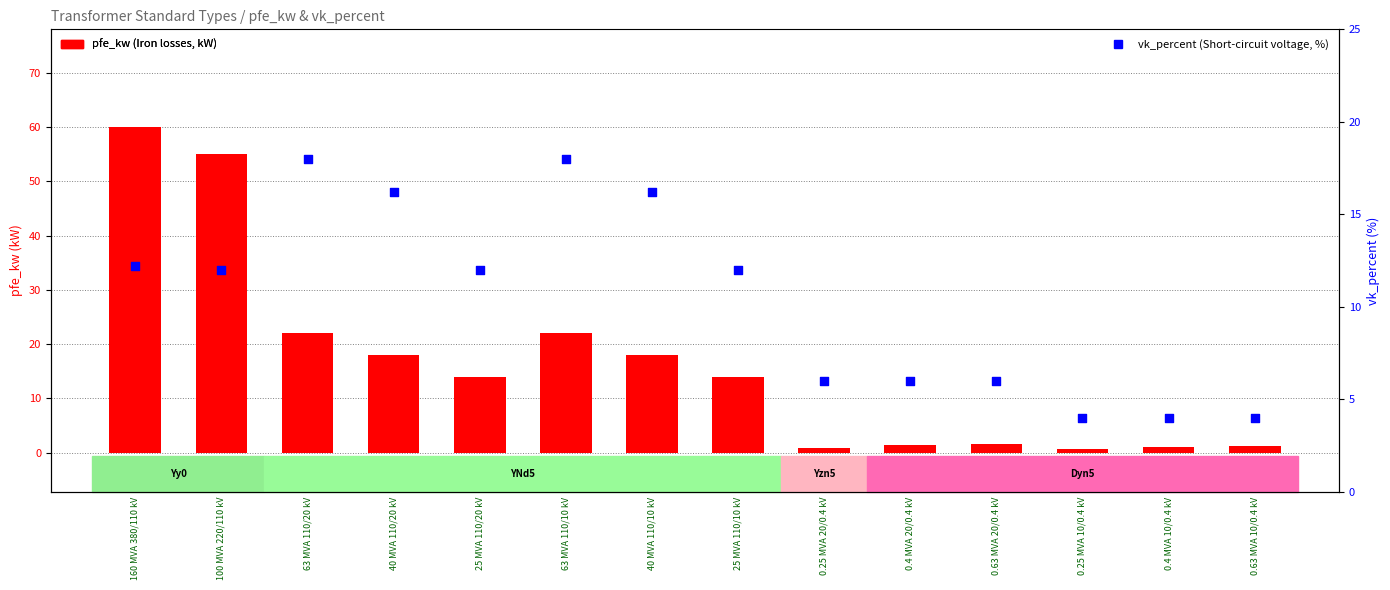

Which series has the largest total across all categories?

pfe_kw